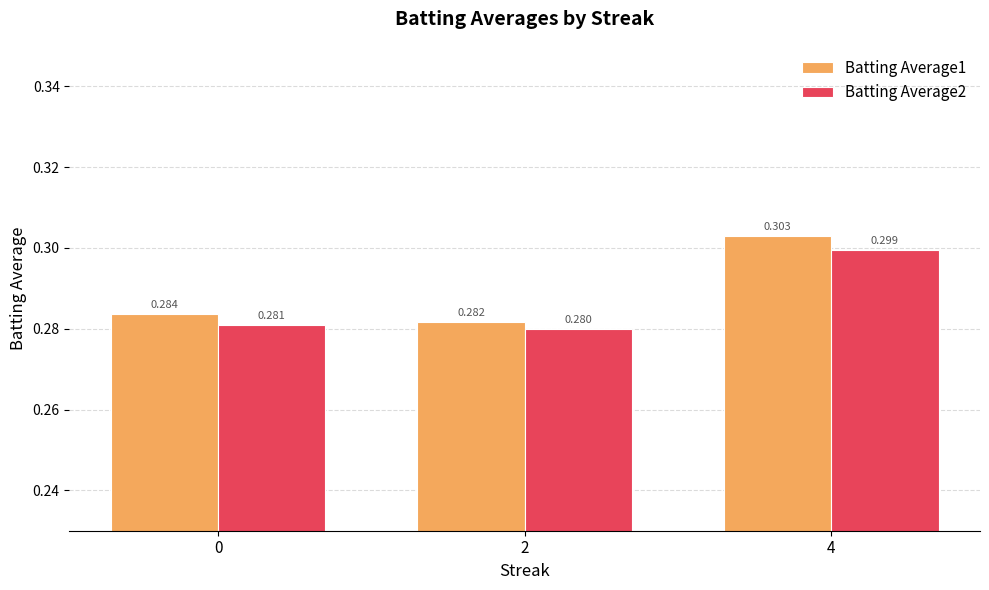

Is the value of Batting Average2 at 0 greater than the value of Batting Average1 at 2?

No